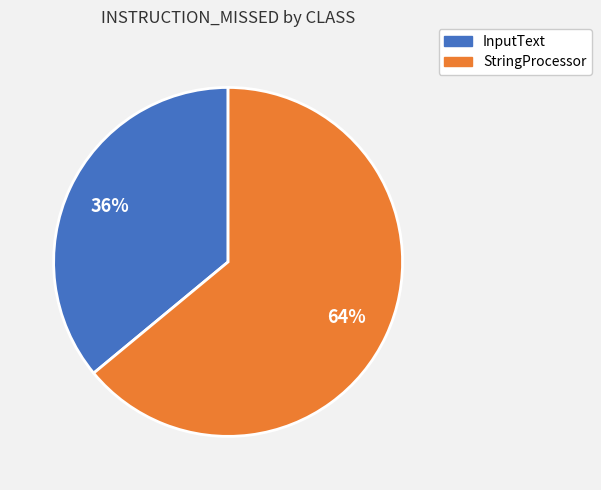

What percentage is the StringProcessor slice, to the nearest percent?

64%